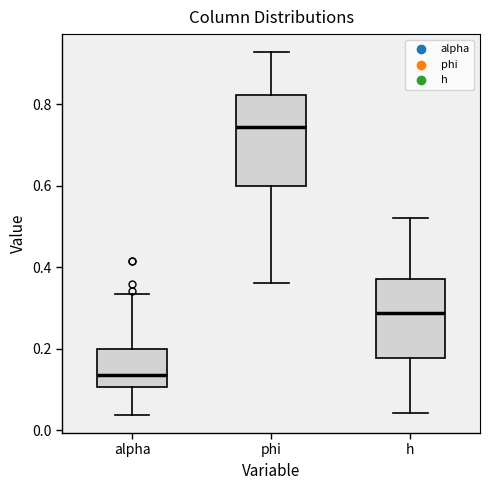

Comparing the boxes themselves (not the whiskers), which one is the tallest?

phi